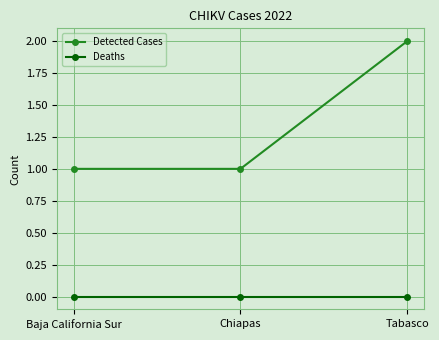

Reading left to right, extract all data points from this chart.

Detected Cases: Baja California Sur=1	Chiapas=1	Tabasco=2
Deaths: Baja California Sur=0	Chiapas=0	Tabasco=0